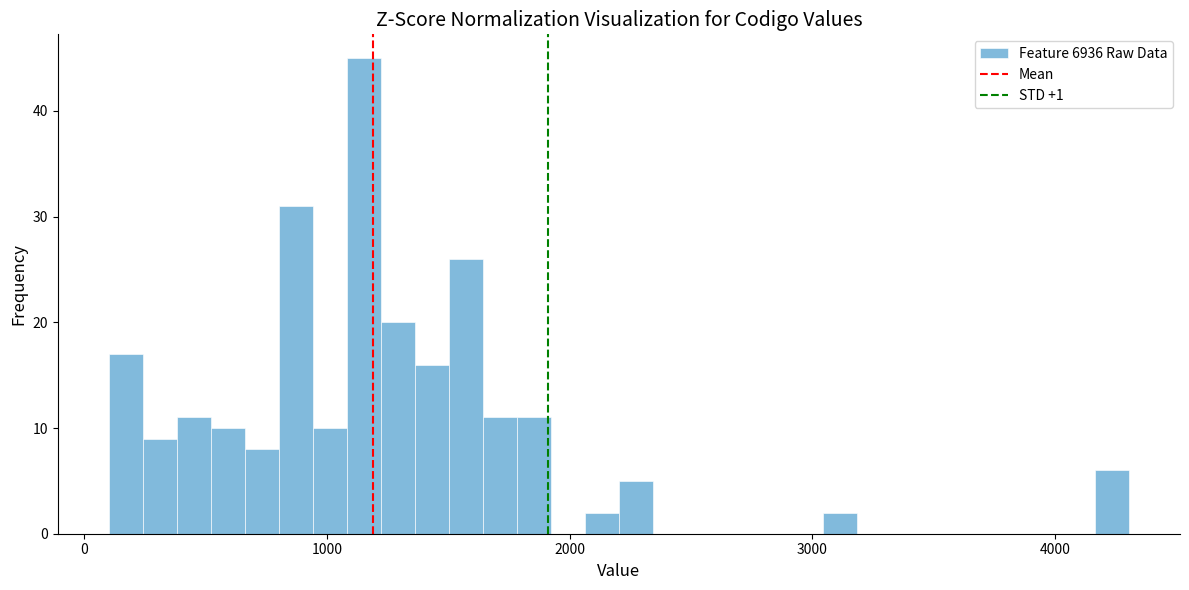

Read against the x-axis, roughly where is the centre of the tallest bar?

1200